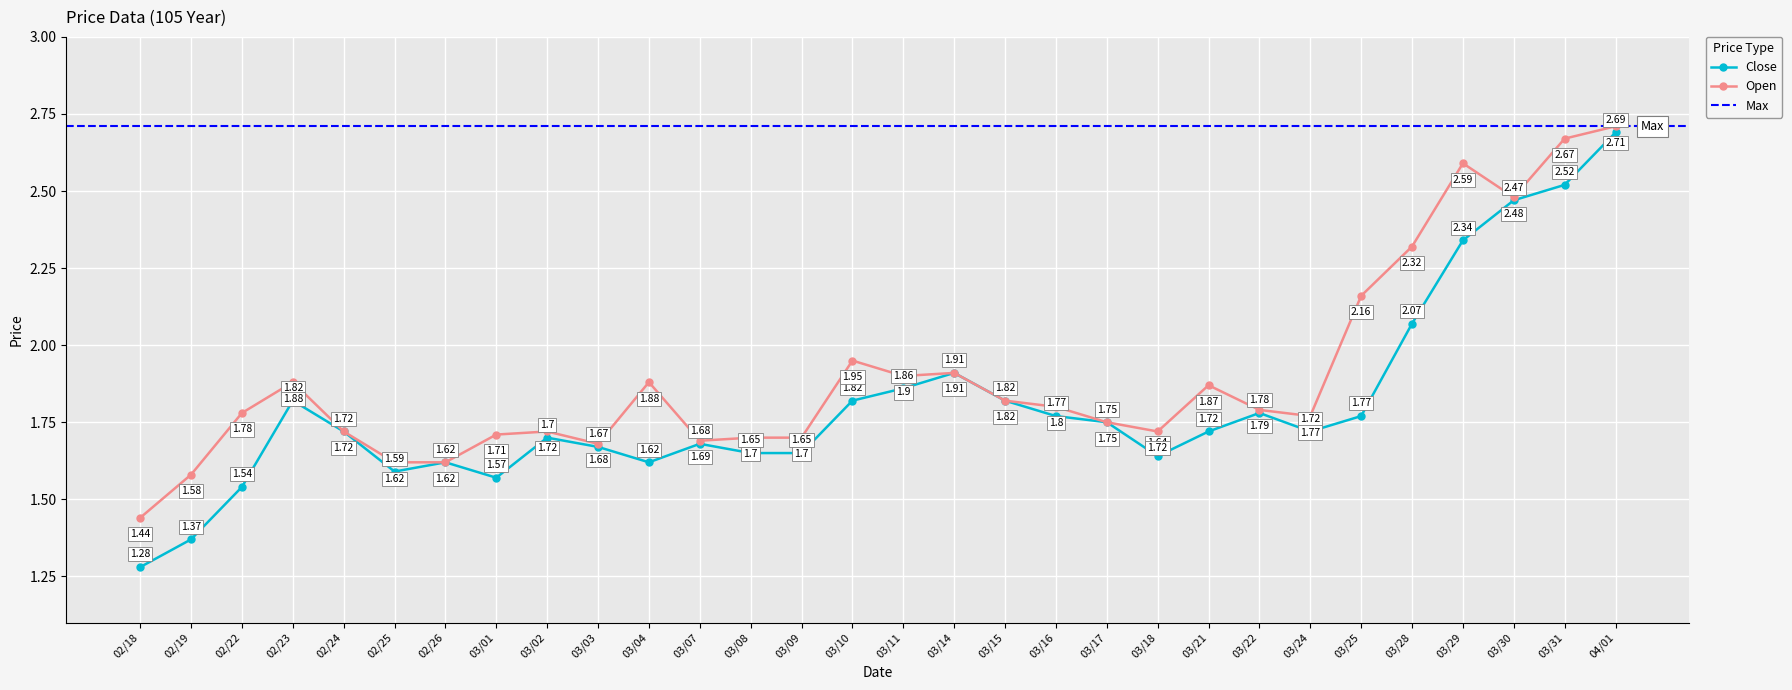

Which series has the largest total across all categories?

Open